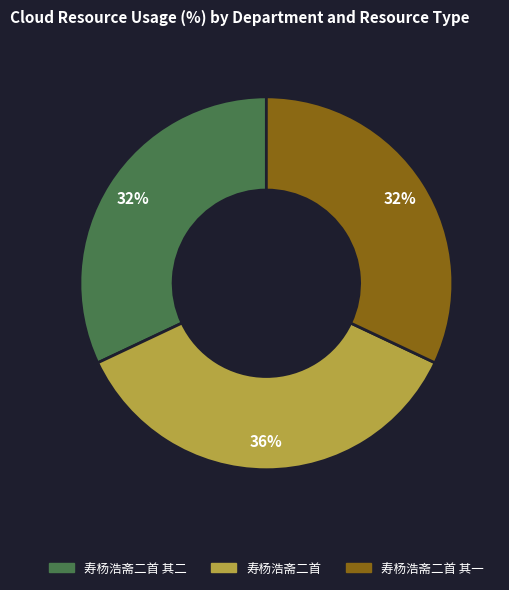

Is there a majority slice in this chart?

No